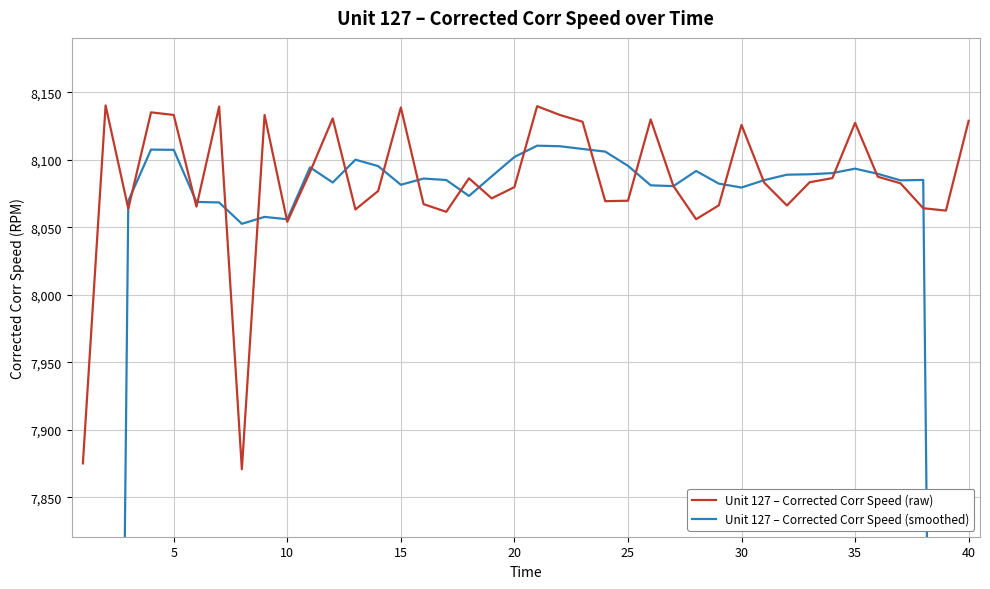

What is the average value of the Unit 127 – Corrected Corr Speed (smoothed) series?

7842.6